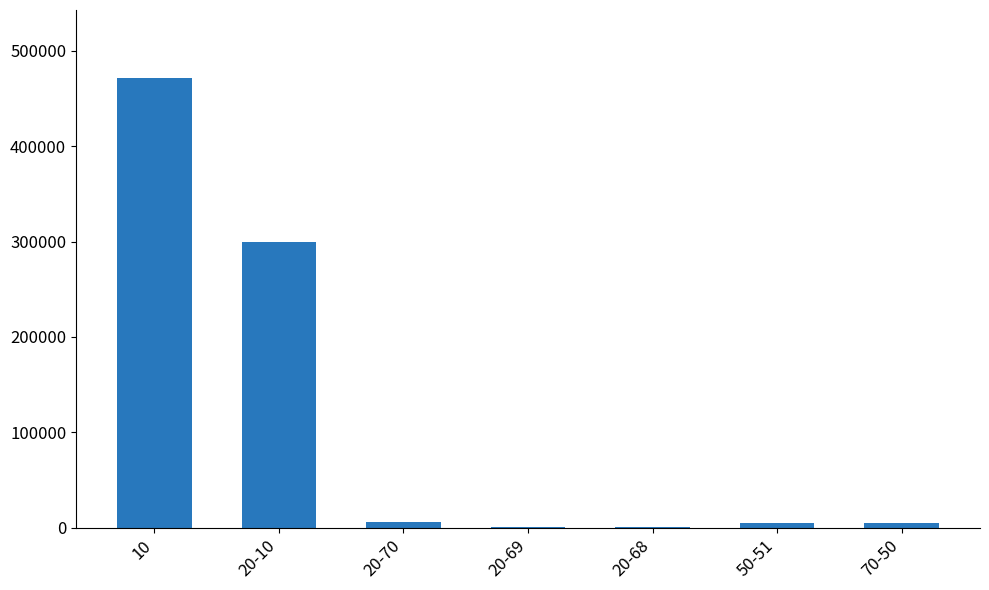

Is it true that the value at 20-10 is 126359?

False